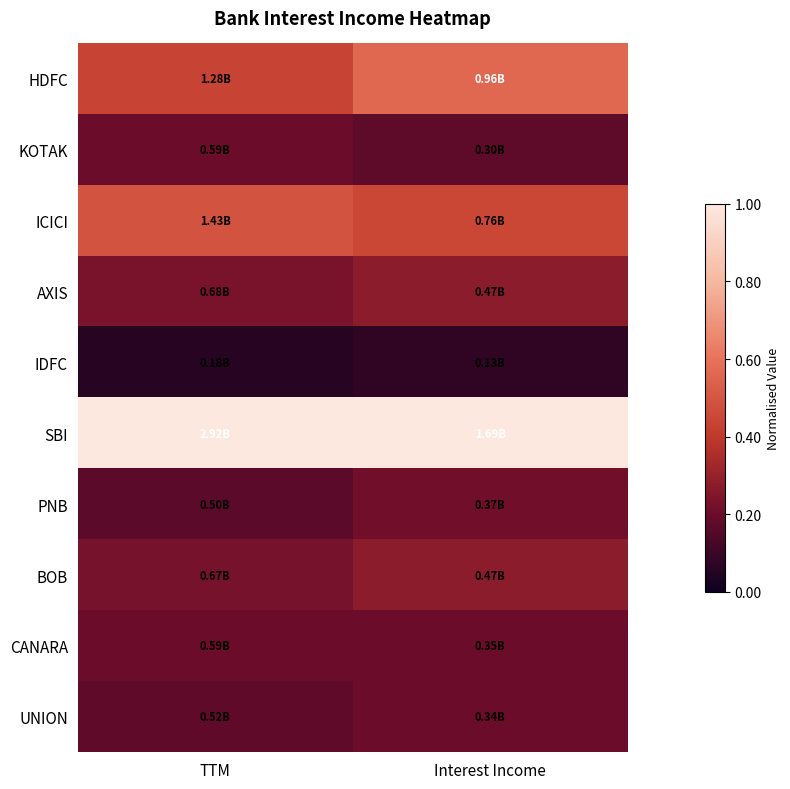

What is the minimum value shown in the chart?

0.1